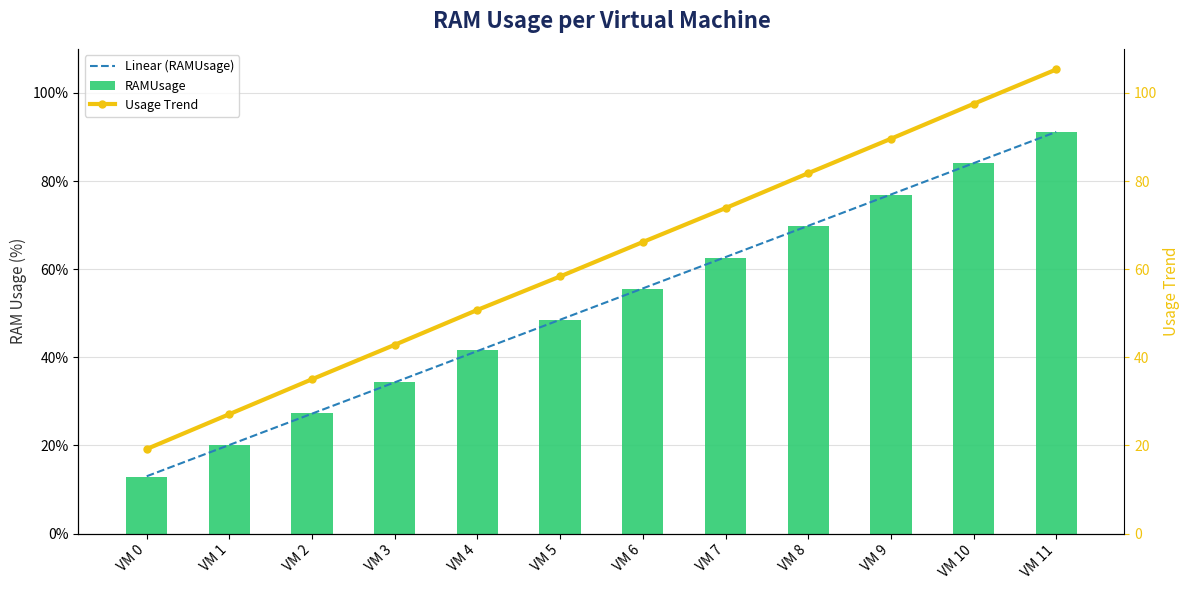

Is the value of RAMUsage at VM 6 greater than the value of Linear (RAMUsage) at VM 0?

Yes